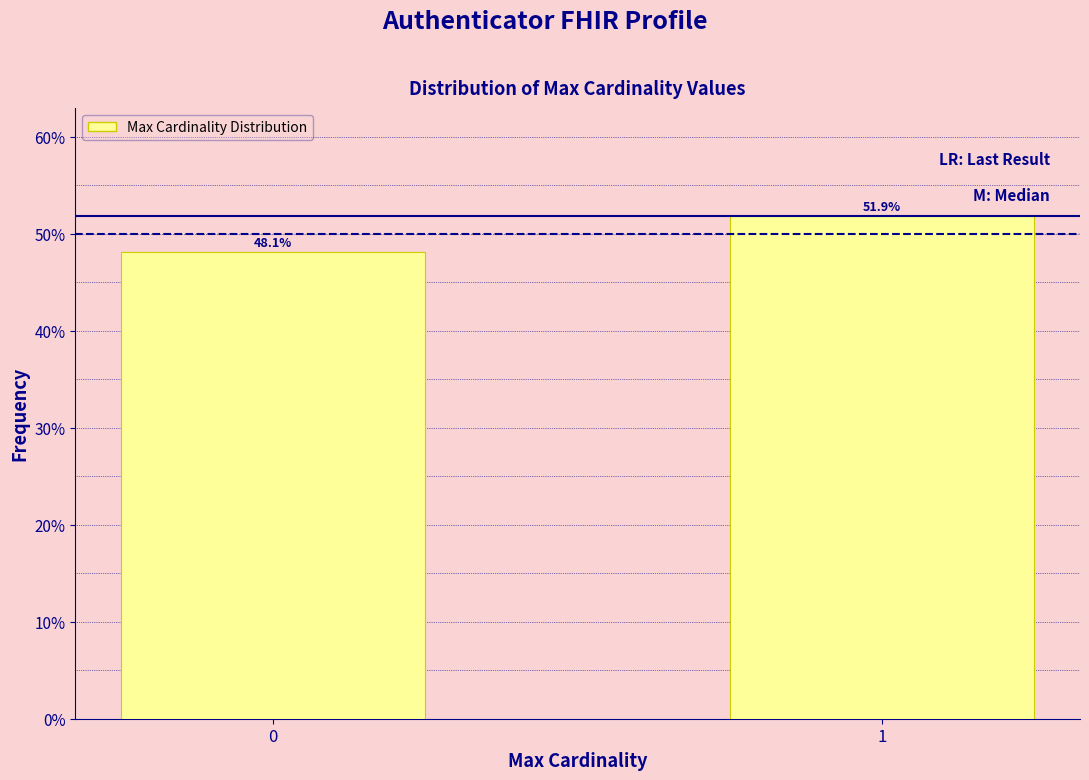

Reading left to right, extract all data points from this chart.

0=48.1	1=51.9